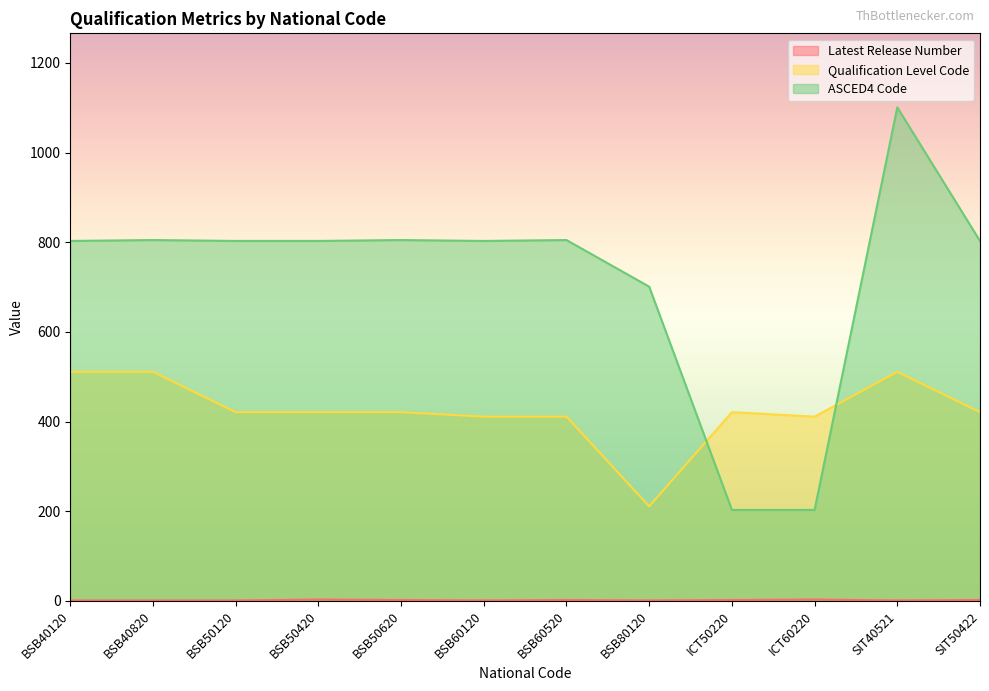

At which category does ASCED4 Code reach its first local valley?

BSB60120